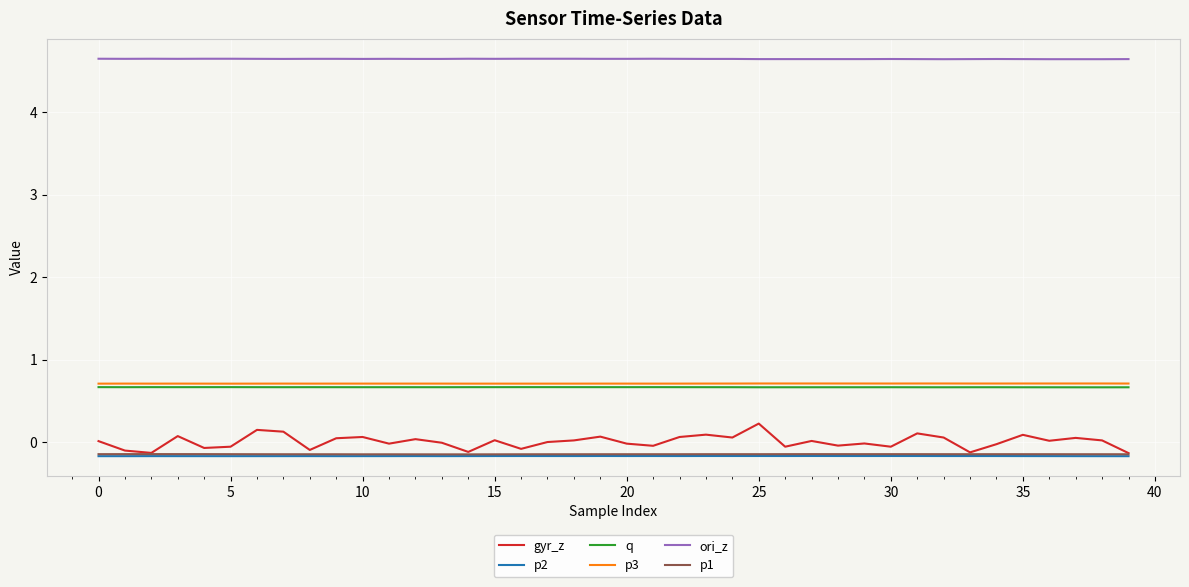

At how many categories does at least one series exceed 1?

40